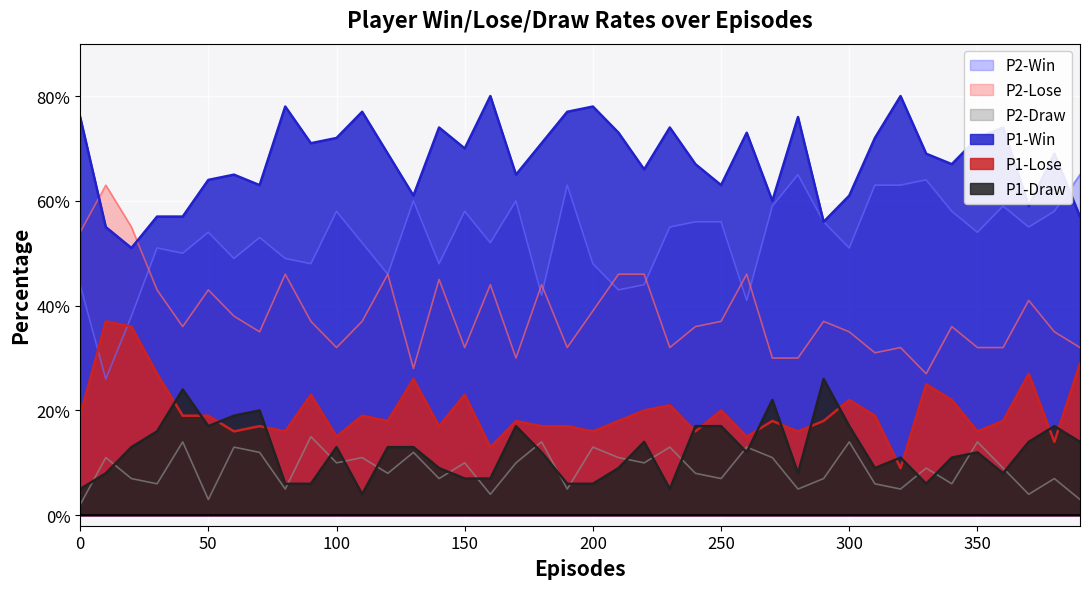

At how many categories does at least one series exceed 20?

40